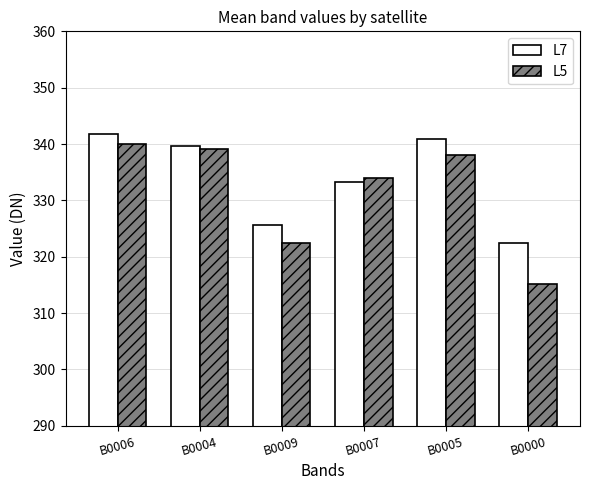

What is the value of the L7 bar at the 6th from the left?

322.5